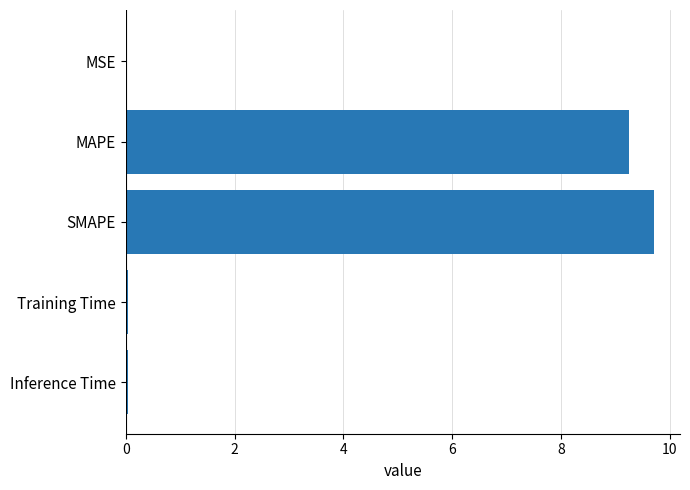

The chart shows a value of 3.4 at MAPE. True or false?

False